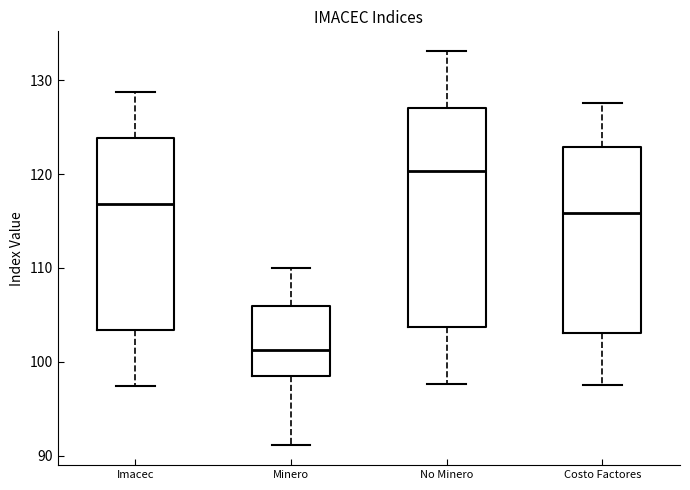

Which box's median line is the lowest?

Minero